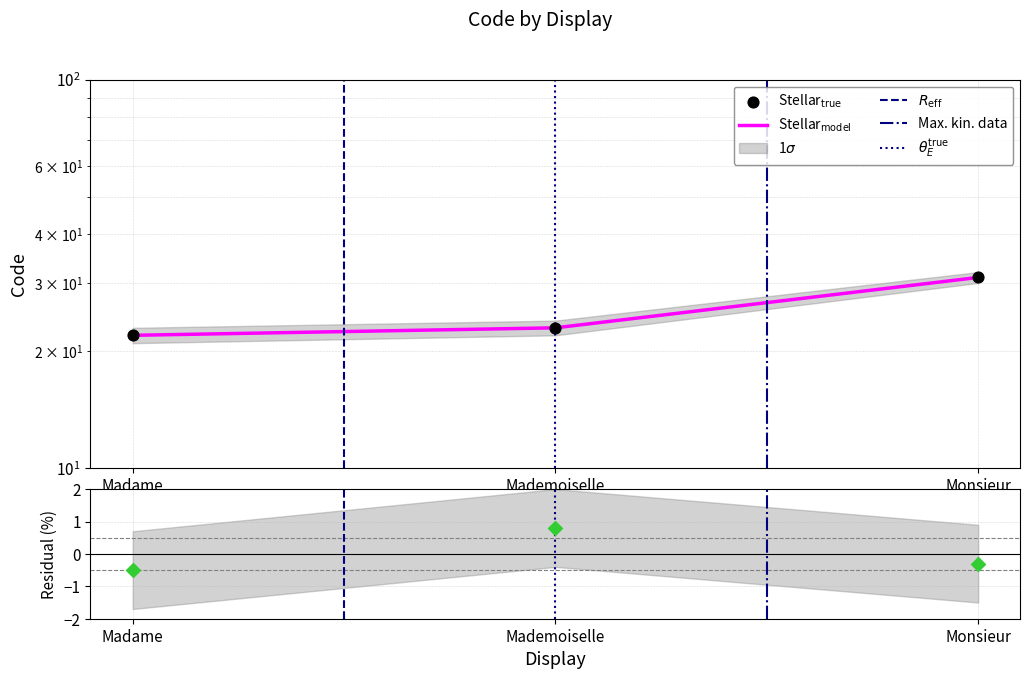

What is the change in value from Madame to Mademoiselle?

+1